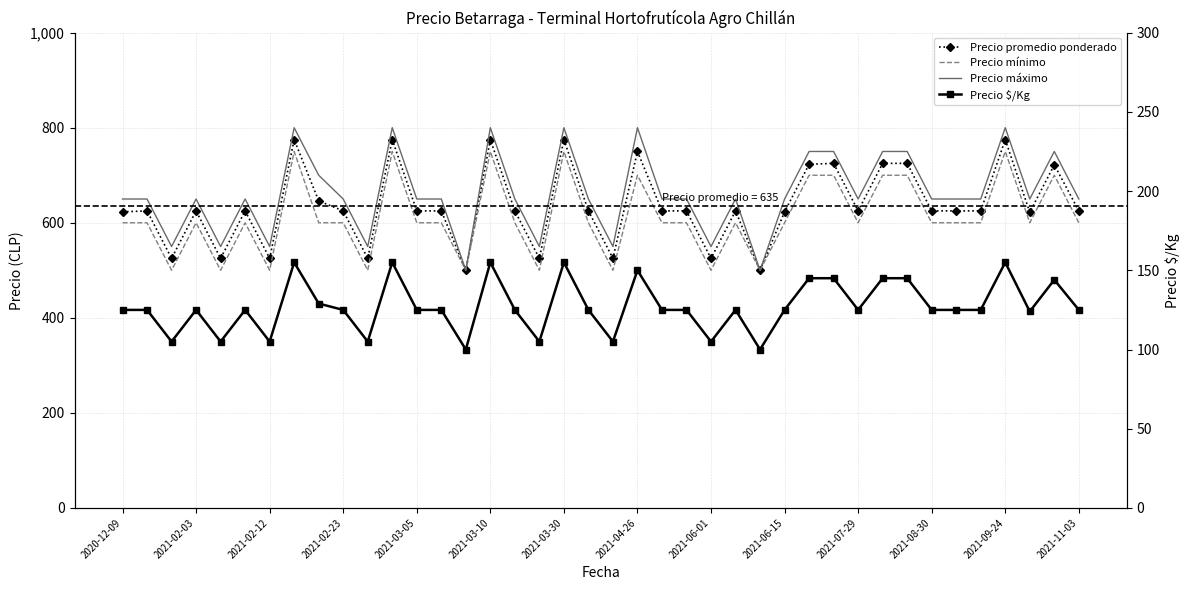

At which label is Precio máximo closest to 650?

2020-12-09